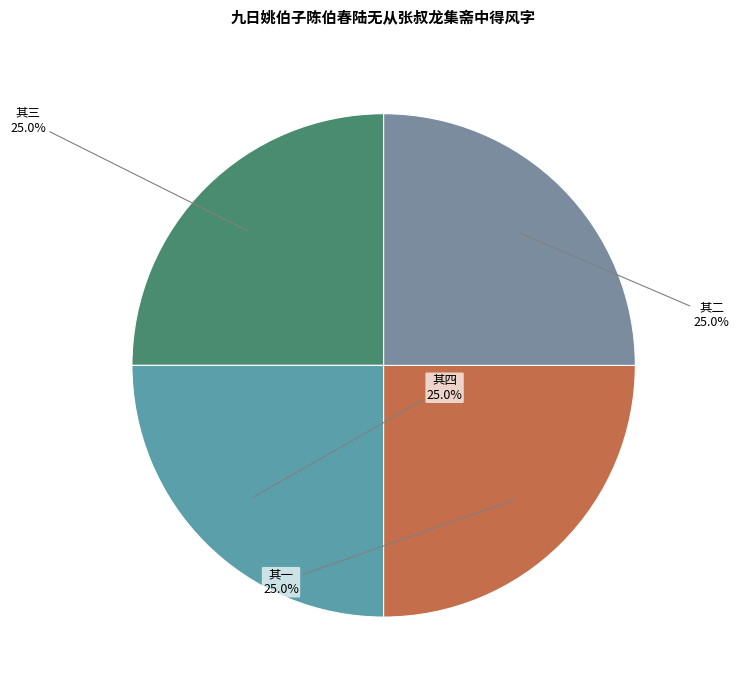

Combined, what portion of the pie is 其三 and 其二?

50.0%